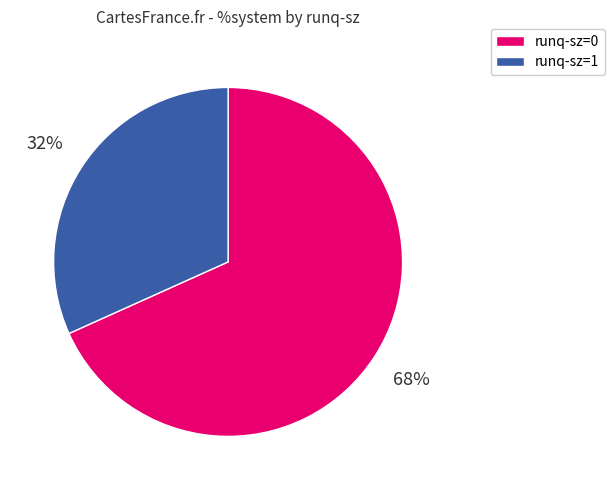

Is there a majority slice in this chart?

Yes